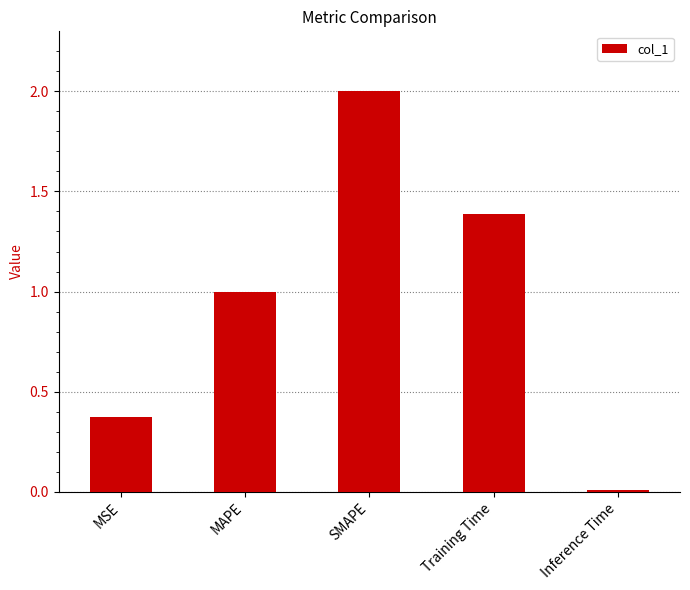

Count the number of categories in the chart.

5